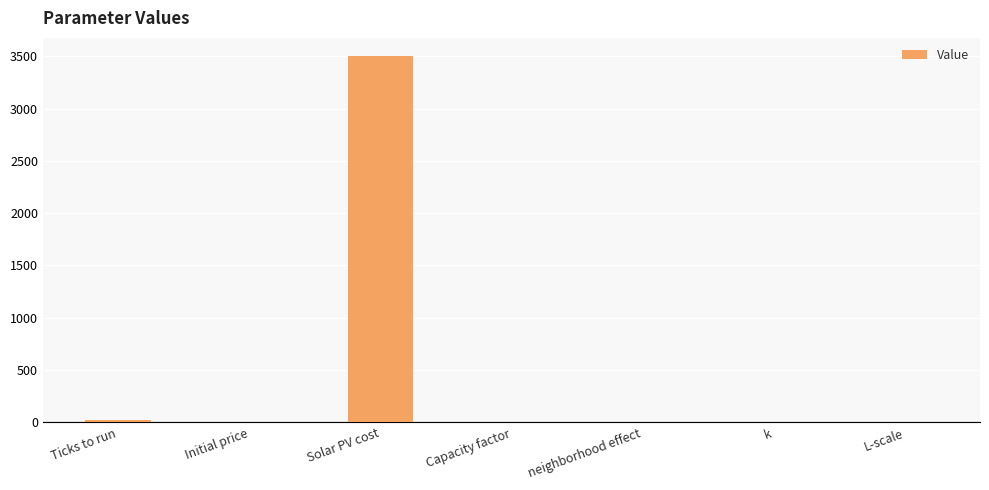

What is the sum of all values?

3521.7